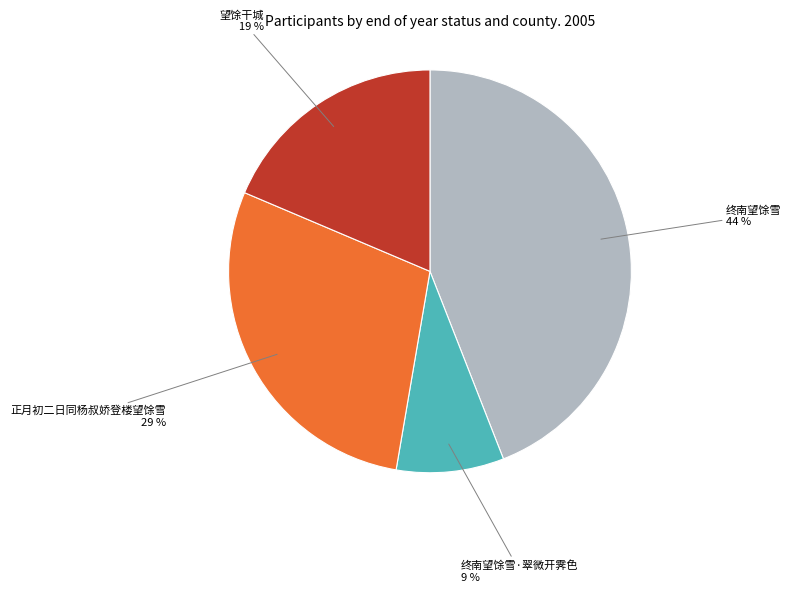

To the nearest percent, what is the difference between the largest and smallest slice percentages?

35%